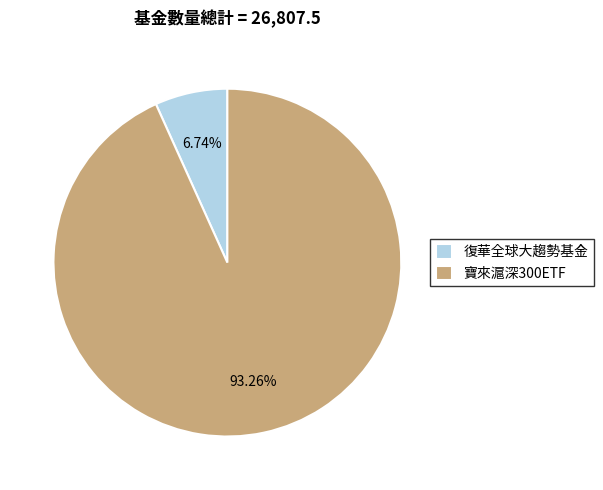

Which slice is the largest?

寶來滬深300ETF